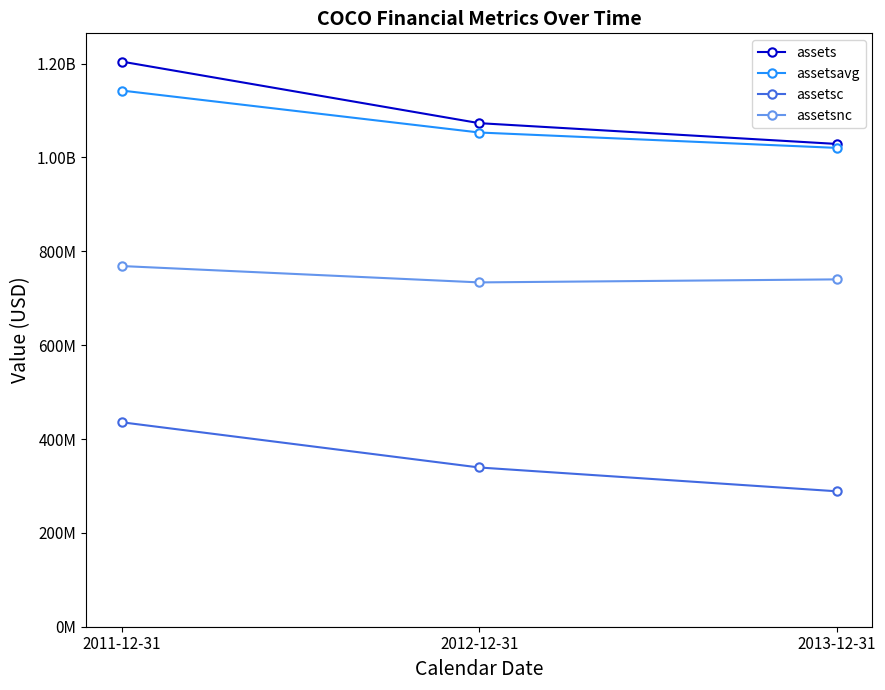

What is the label of the 3rd point from the left?

2013-12-31